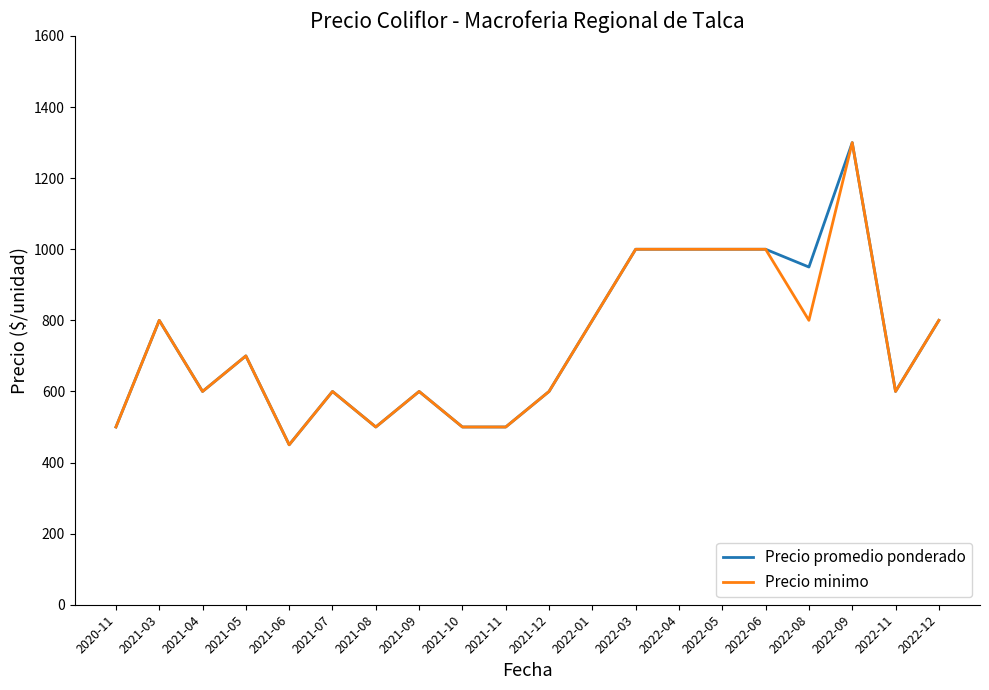

At which category is the sum across all series the highest?

2022-09